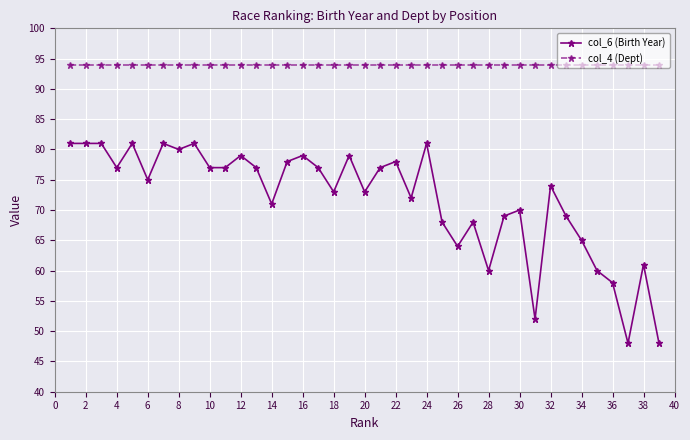

True or false: col_6 (Birth Year) and col_4 (Dept) intersect in this chart.

False